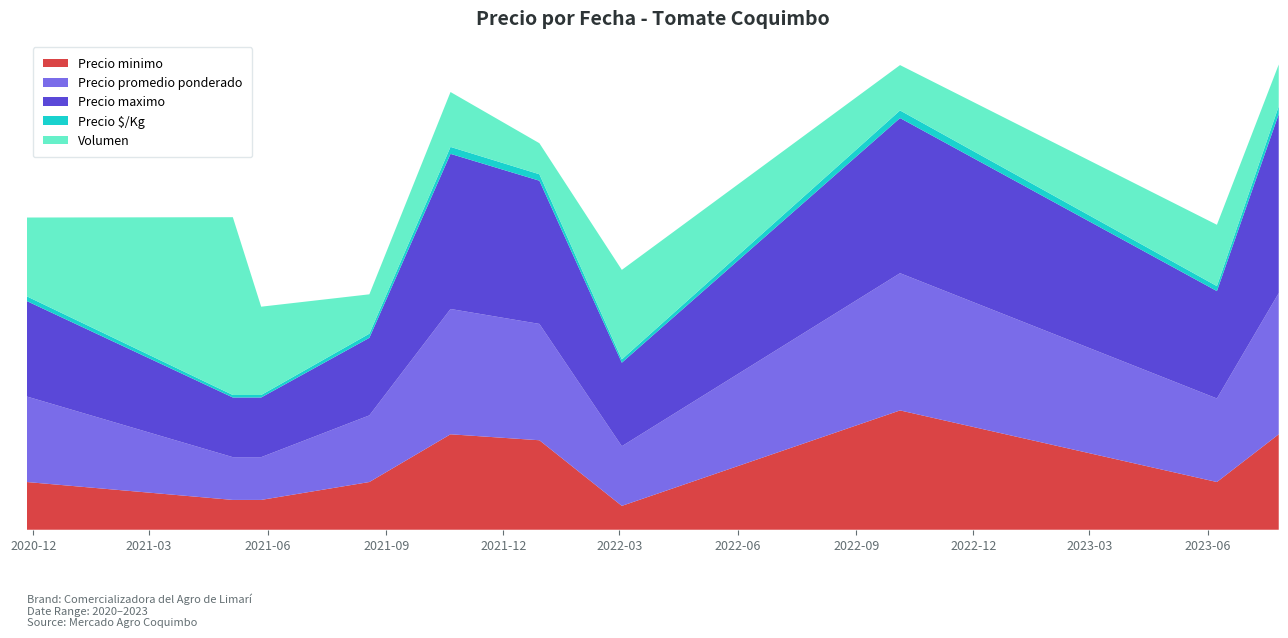

Reading left to right, what are all the values shown in this chart?

Precio minimo: 2020-11-26=4000	2021-05-05=2500	2021-05-27=2500	2021-08-19=4000	2021-10-21=8000	2021-12-29=7500	2022-03-03=2000	2022-10-05=10000	2023-06-08=4000	2023-07-26=8000
Precio promedio ponderado: 2020-11-26=7167	2021-05-05=3583	2021-05-27=3583	2021-08-19=5583	2021-10-21=10500	2021-12-29=9750	2022-03-03=5000	2022-10-05=11500	2023-06-08=7000	2023-07-26=11833
Precio maximo: 2020-11-26=8000	2021-05-05=5000	2021-05-27=5000	2021-08-19=6500	2021-10-21=13000	2021-12-29=12000	2022-03-03=7000	2022-10-05=13000	2023-06-08=9000	2023-07-26=15000
Precio $/Kg: 2020-11-26=398	2021-05-05=210	2021-05-27=210	2021-08-19=347	2021-10-21=583	2021-12-29=542	2022-03-03=278	2022-10-05=639	2023-06-08=417	2023-07-26=657
Volumen: 2020-11-26=6600	2021-05-05=14900	2021-05-27=7400	2021-08-19=3300	2021-10-21=4600	2021-12-29=2600	2022-03-03=7500	2022-10-05=3800	2023-06-08=5140	2023-07-26=3500